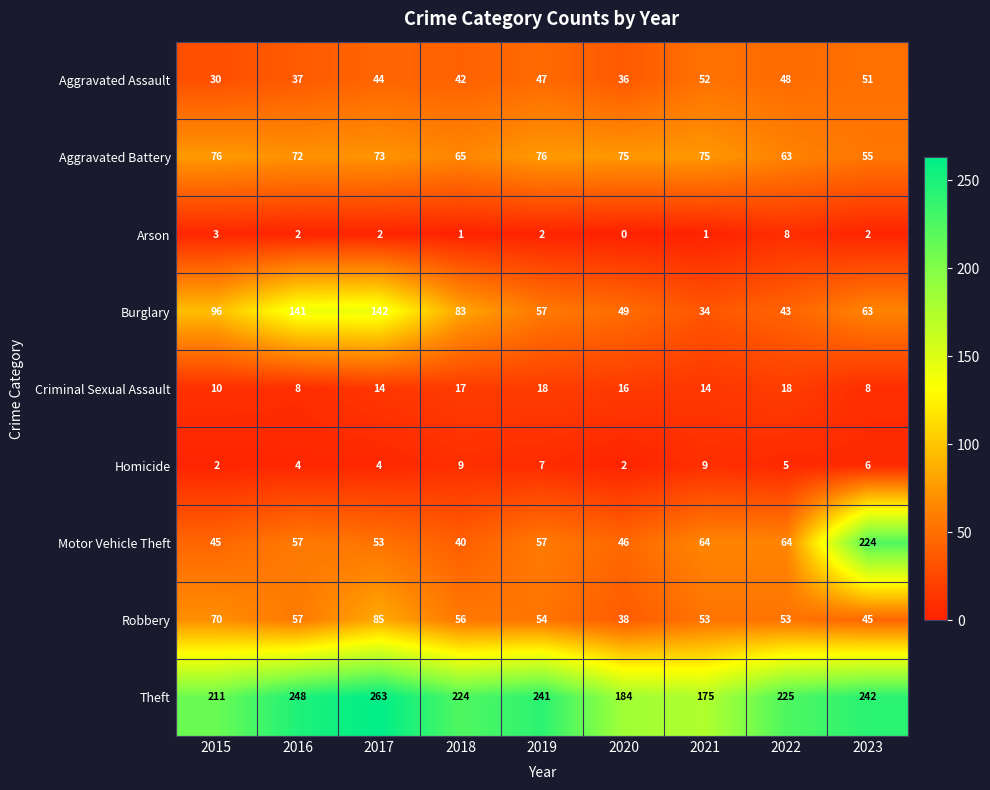

What is the highest value of the Aggravated Assault series?

52